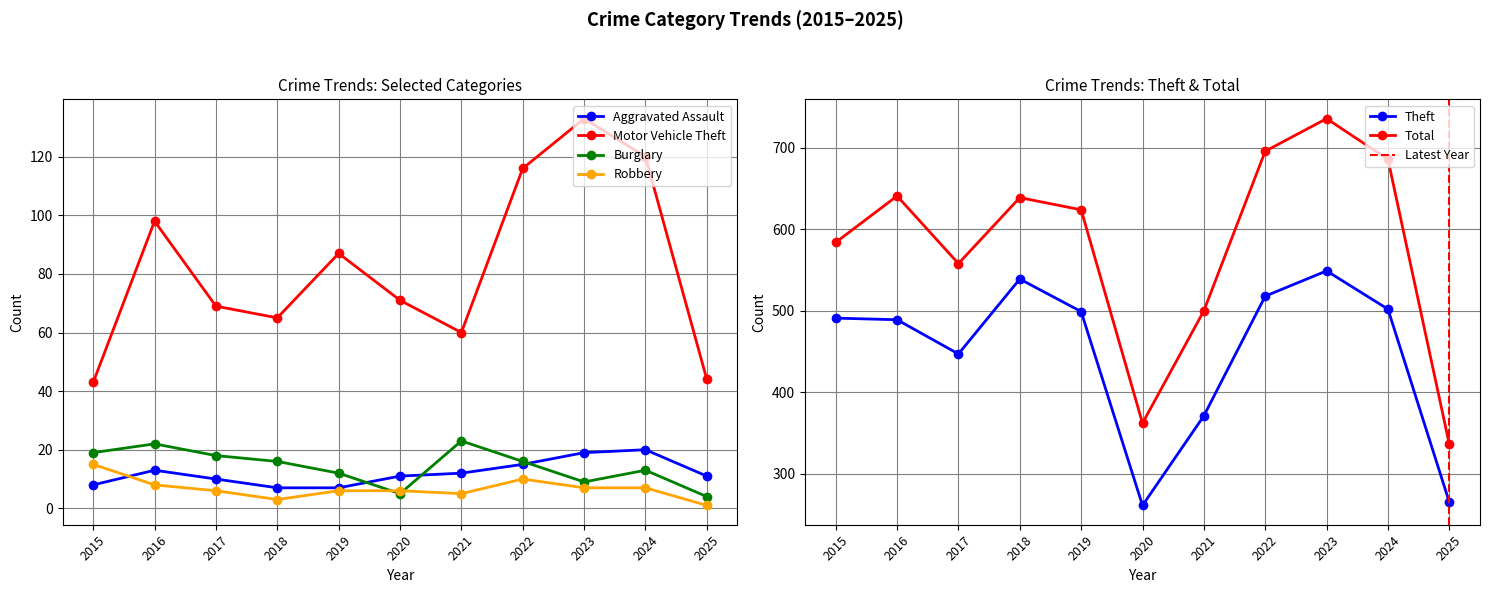

True or false: Motor Vehicle Theft and Robbery intersect in this chart.

False